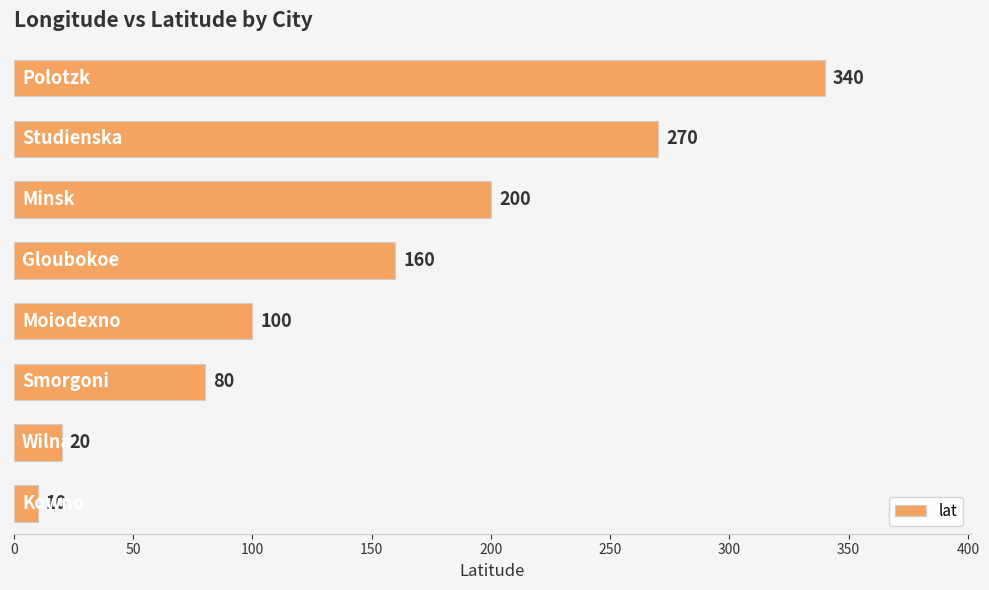

What is the difference between the maximum and second lowest values?

320